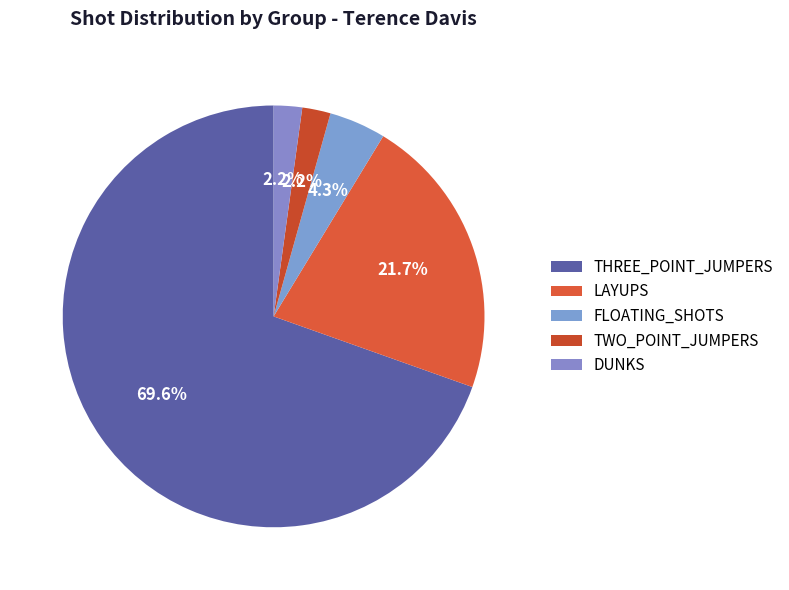

What is the ratio of the value at LAYUPS to the value at FLOATING_SHOTS?

5.0